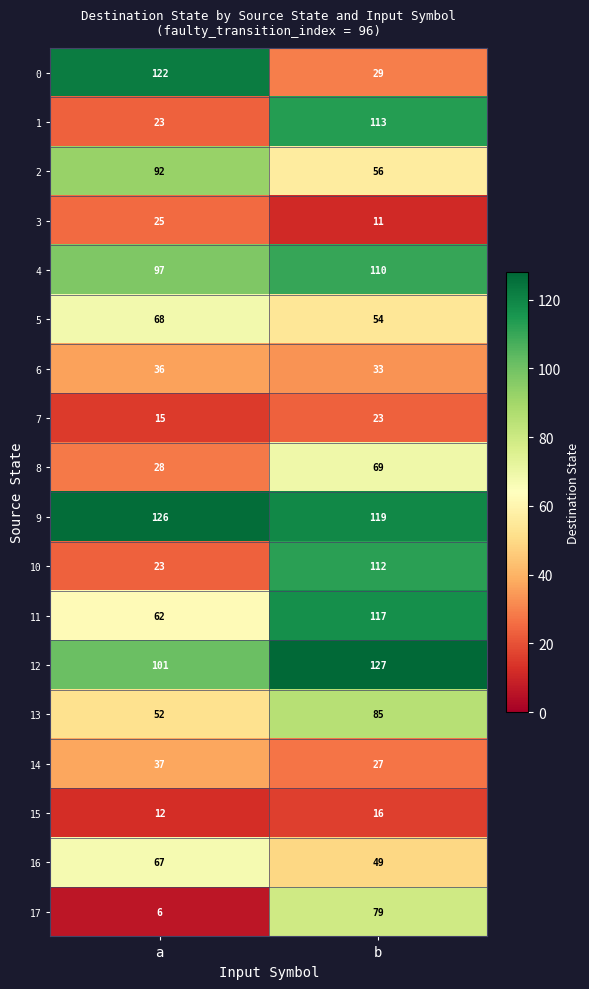

What is the approximate value of 1 at b?

113